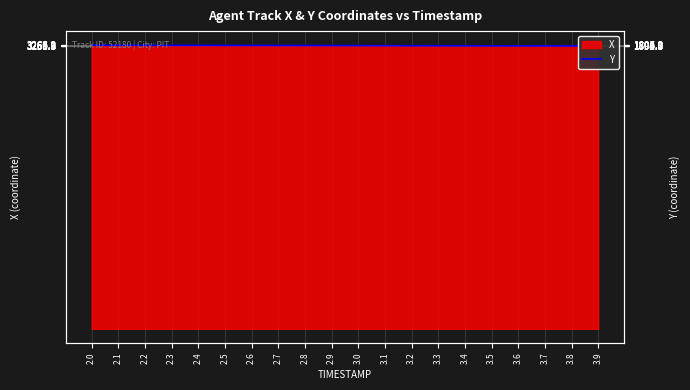

Where does the data first go above 3261?

2.0